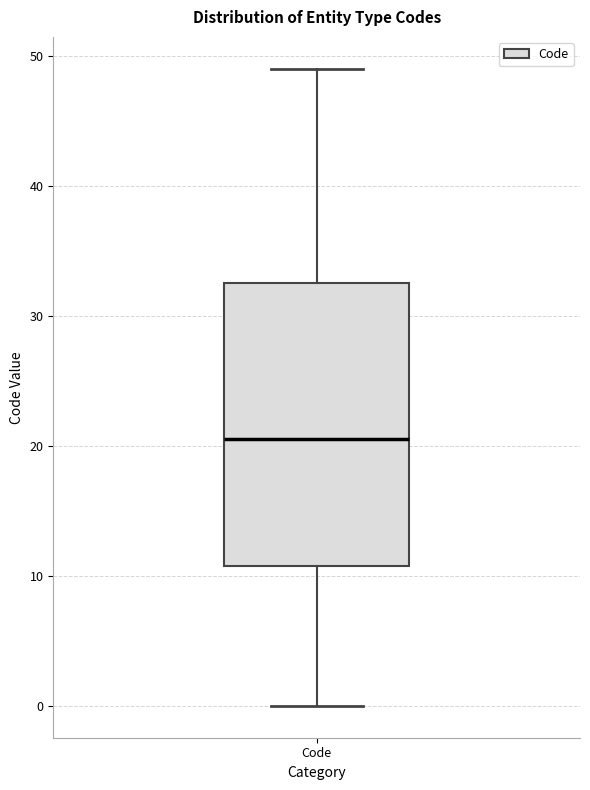

Where does the upper whisker of the box for Code end on the y-axis? The values are not printed on the chart, so give them approximately, as read against the axis.

49